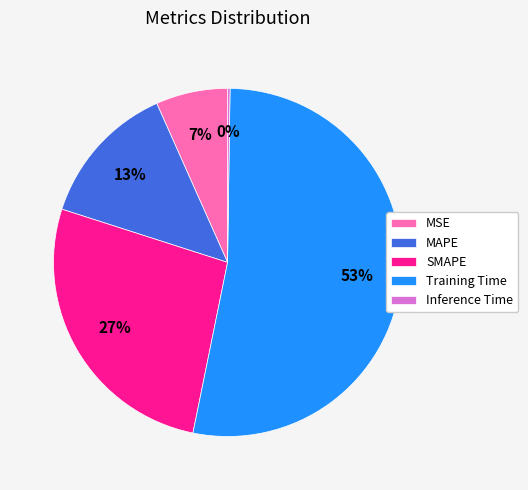

To the nearest percent, what percentage of the pie is MAPE?

13%